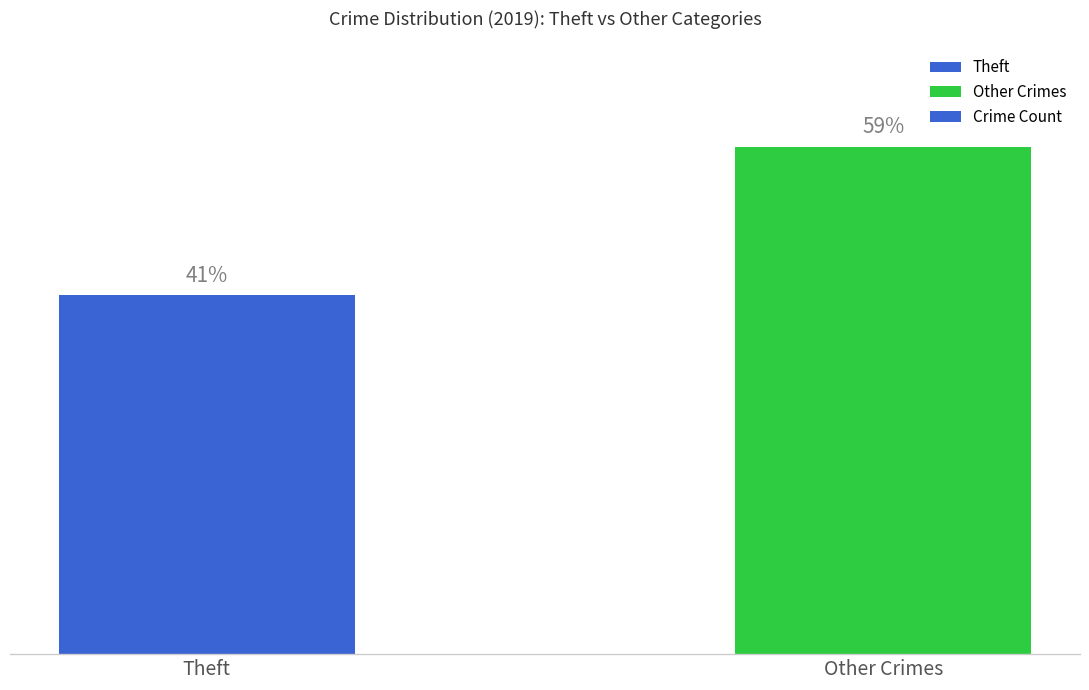

Are the bars horizontal?

No